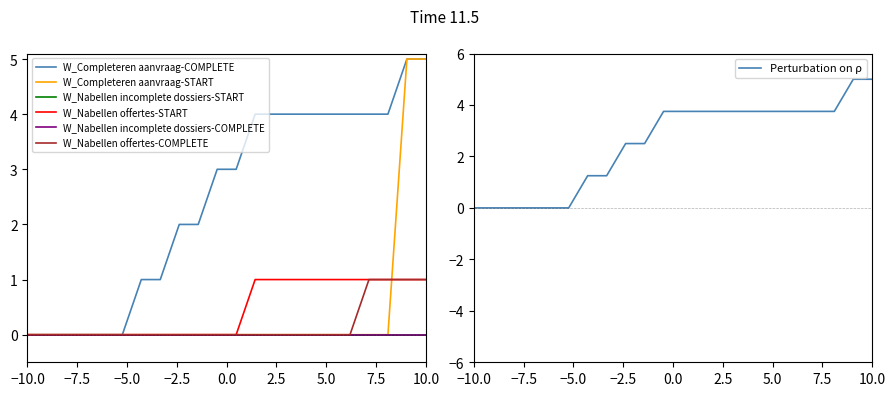

Between 6 and 5, which is larger?

6